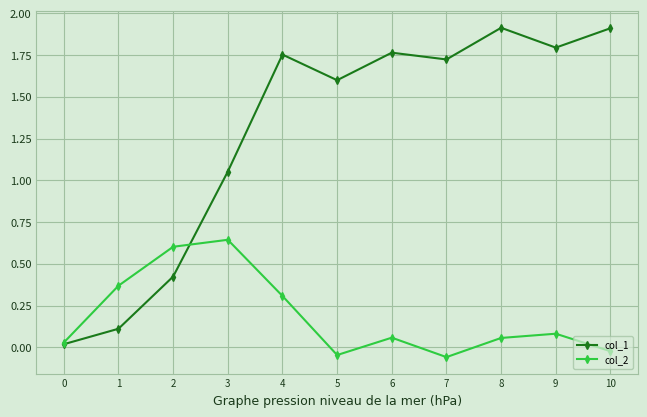

List the series in order of their peak value, lowest first.

col_2, col_1